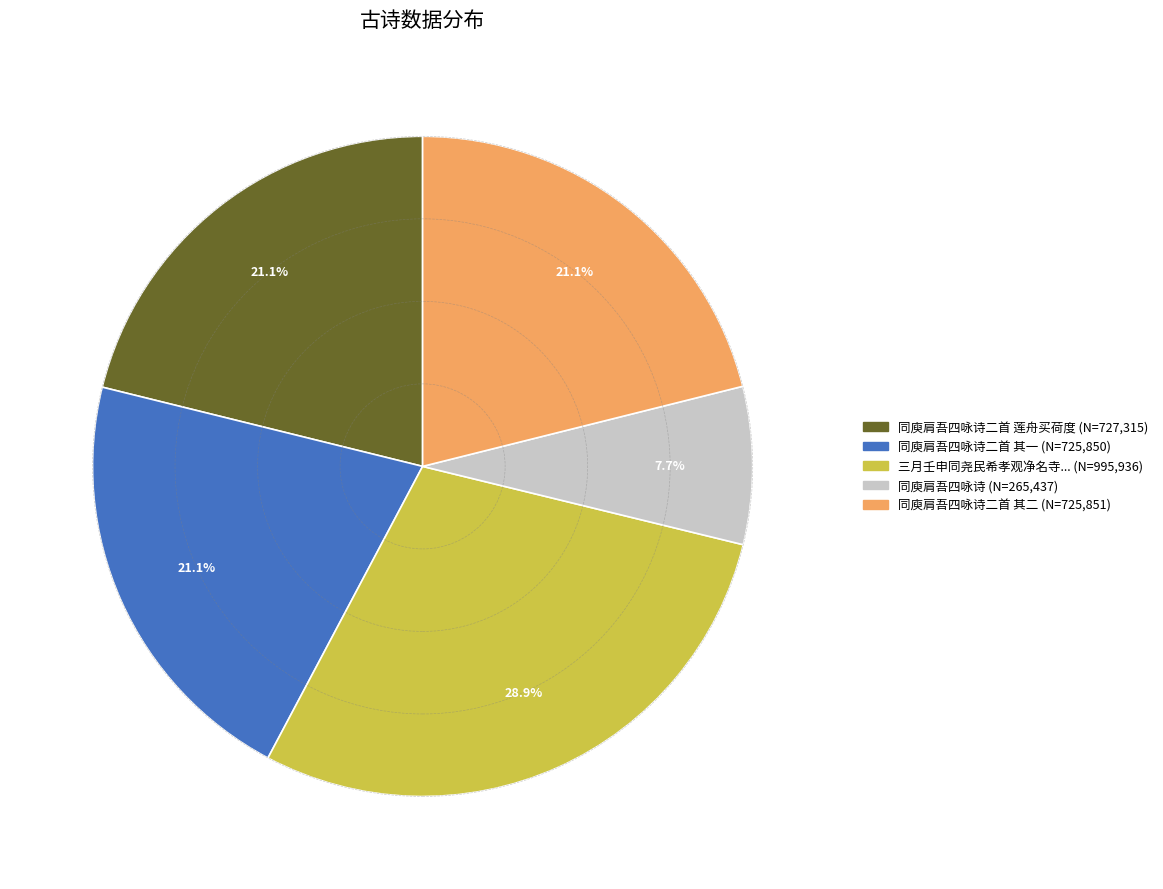

Does any single category account for the majority?

No